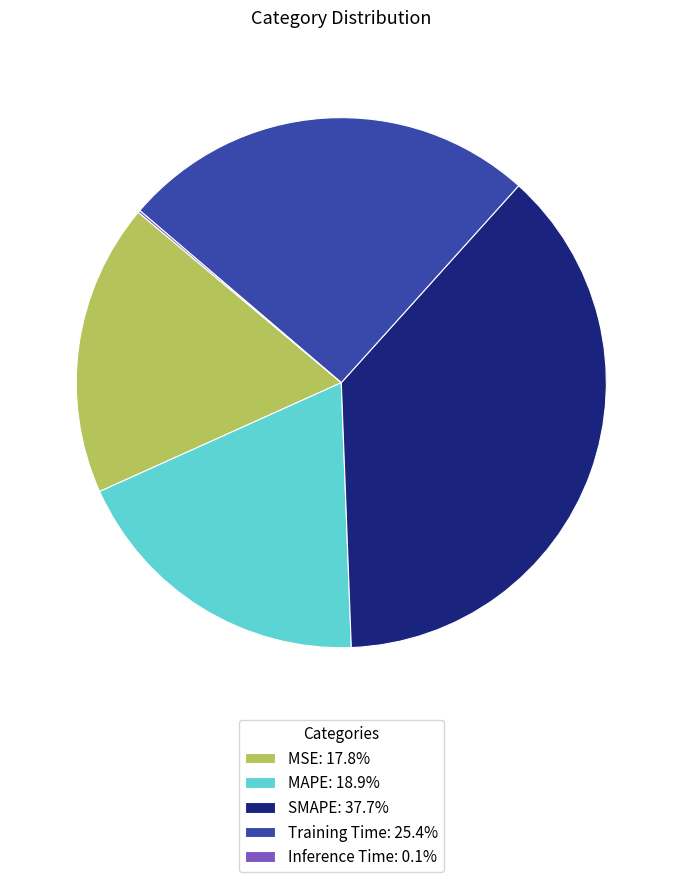

Is there any slice that represents more than half of the pie?

No